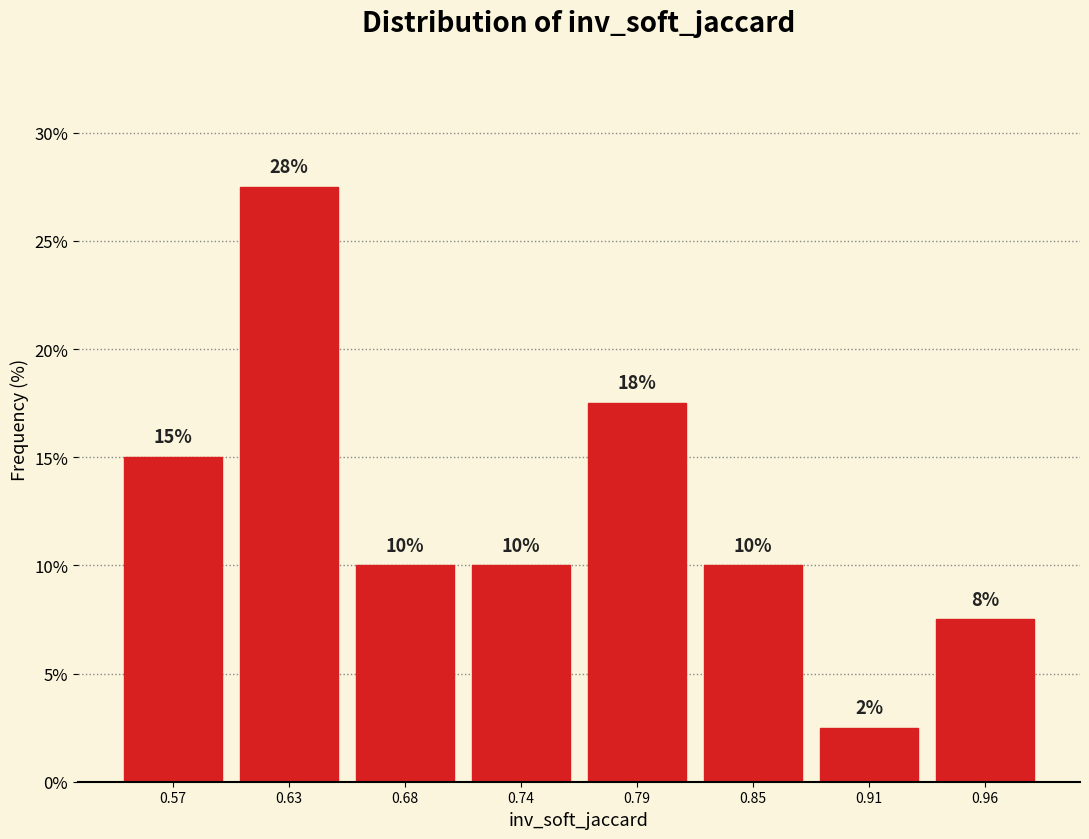

Which range on the x-axis has the tallest bar?

0.60 to 0.66